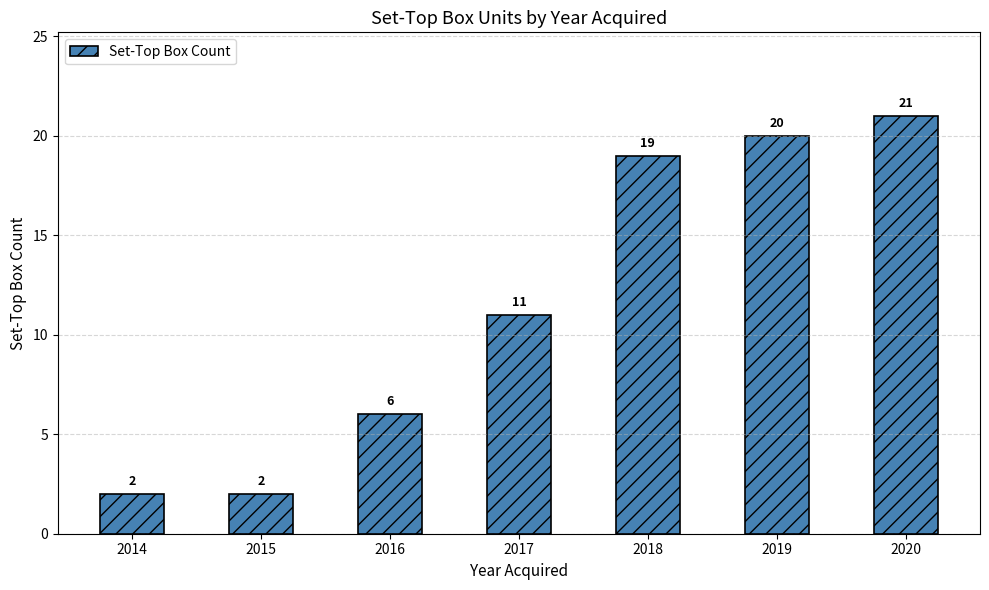

What is the difference between the maximum and minimum values?

19